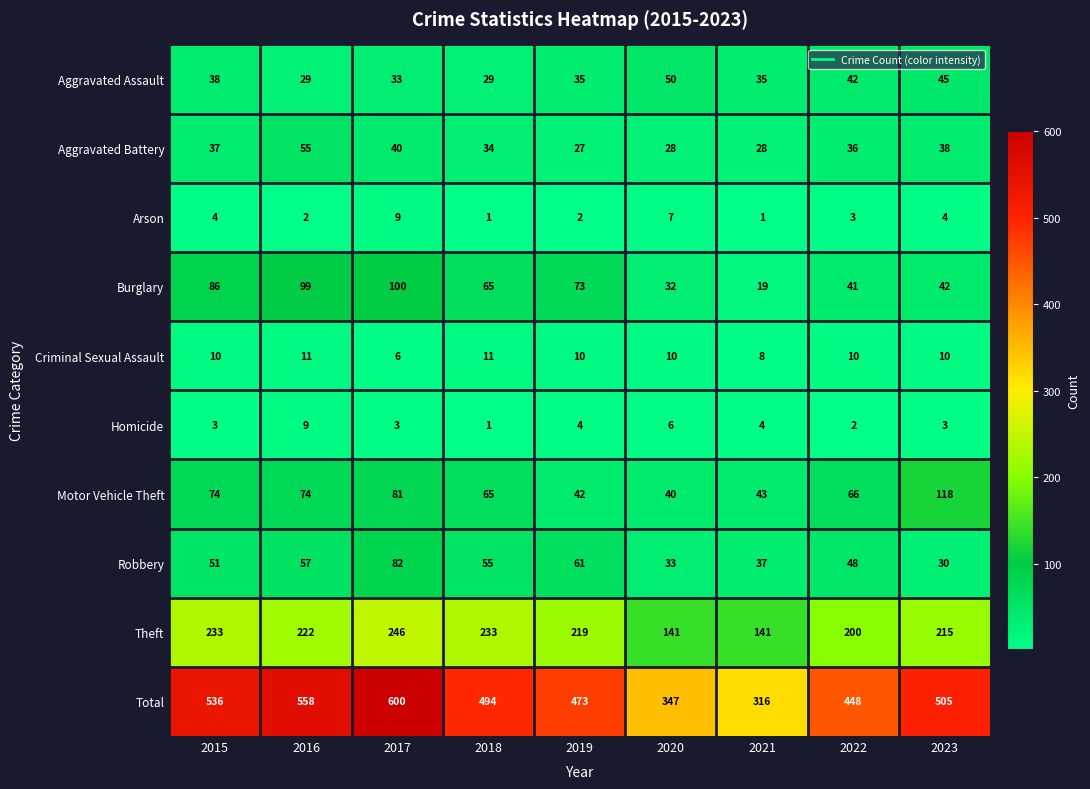

What is the sum of the Arson values at 2019 and 2020?

9